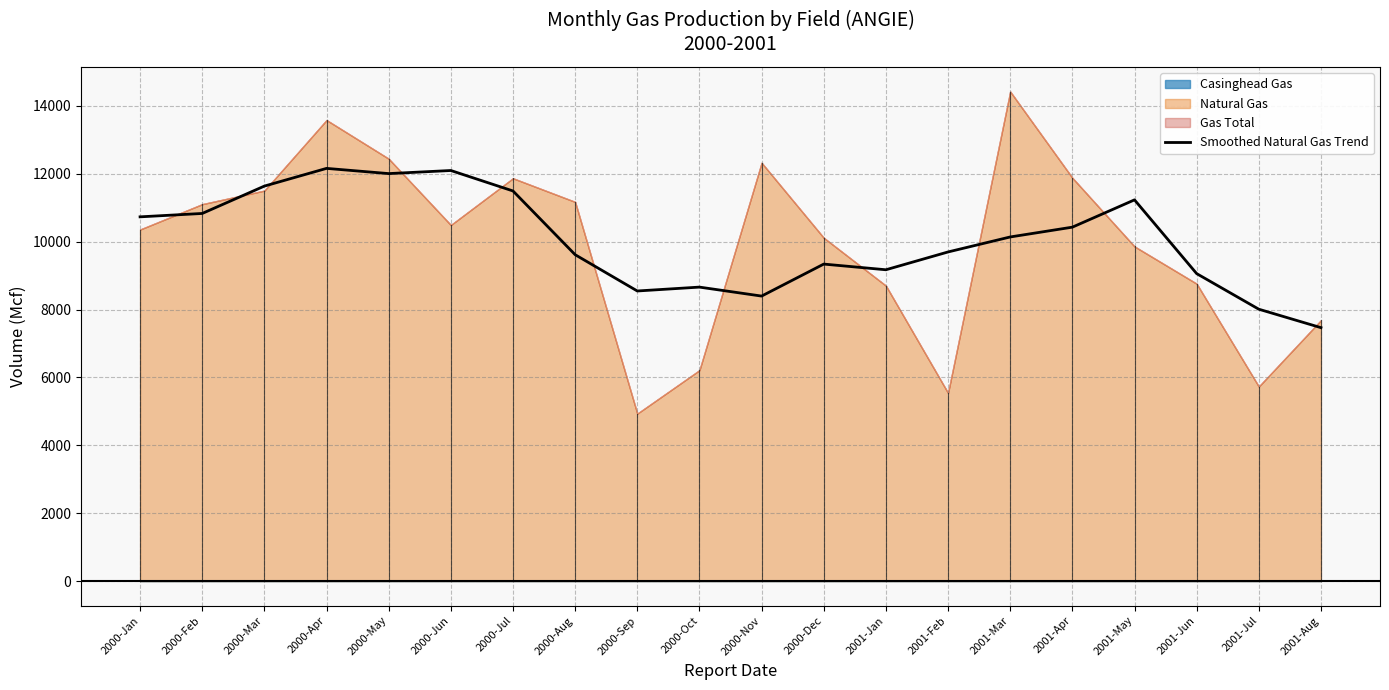

How many lines are shown in the chart?

1